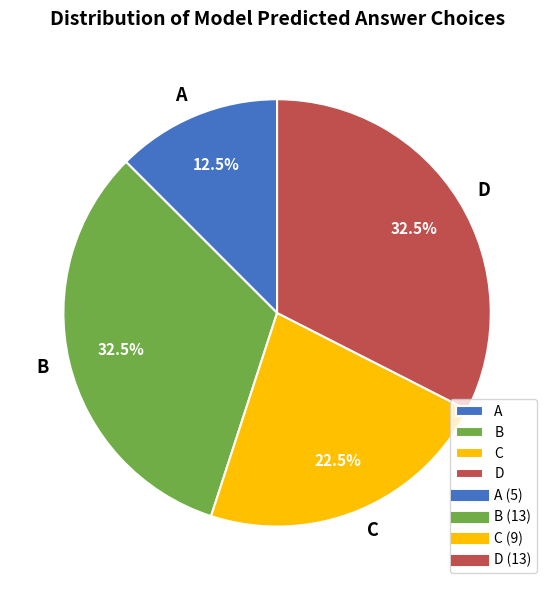

Which category has the smallest portion of the pie?

A